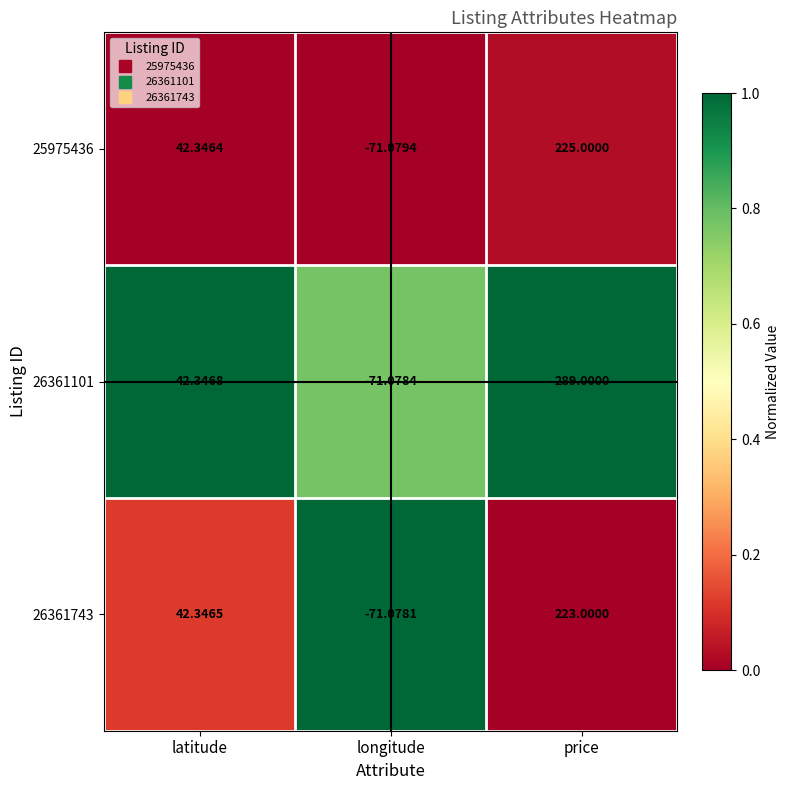

How many data points does each series have?

3